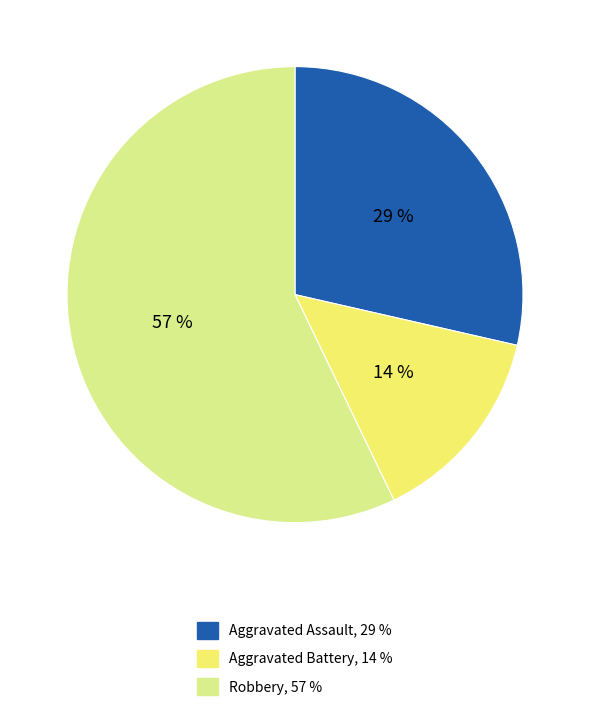

Is there a majority slice in this chart?

Yes